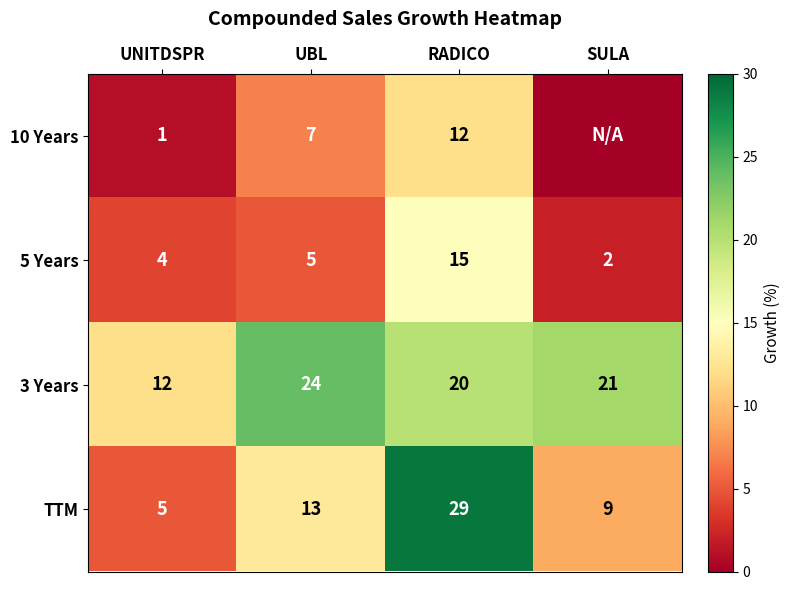

Rank the series at UNITDSPR from lowest to highest value.

10 Years, 5 Years, TTM, 3 Years